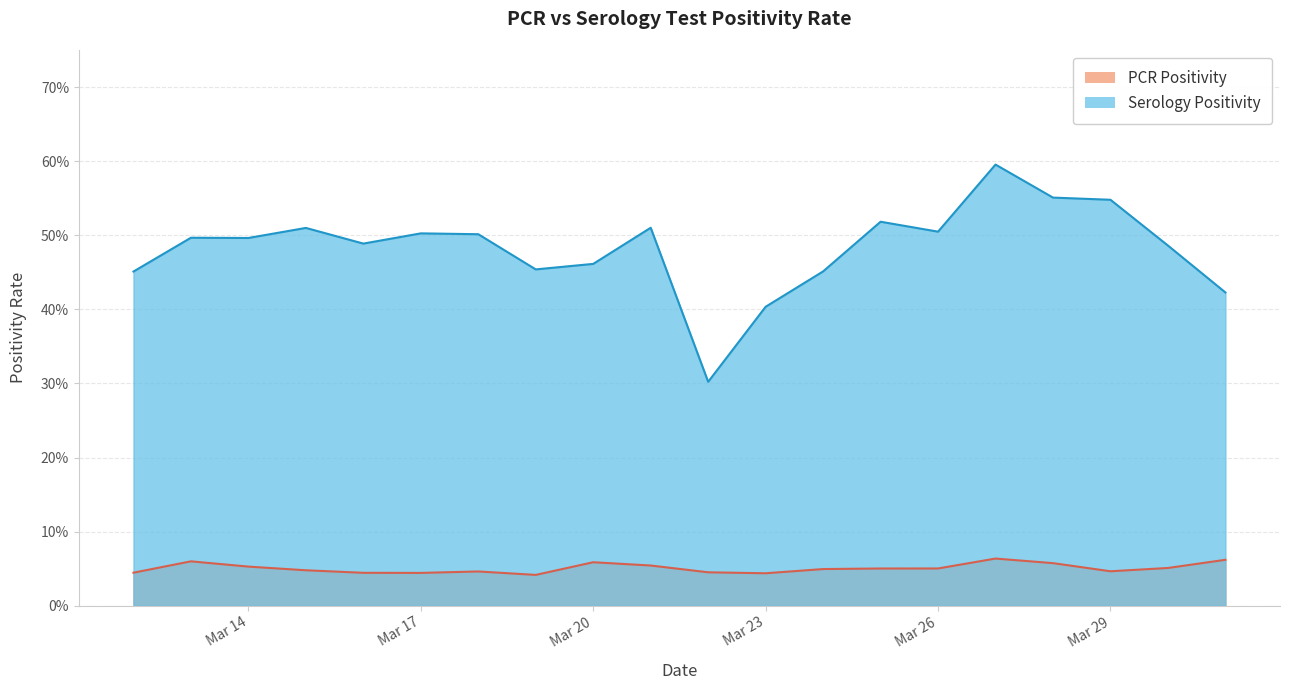

Does the chart display data point markers on the line(s)?

No